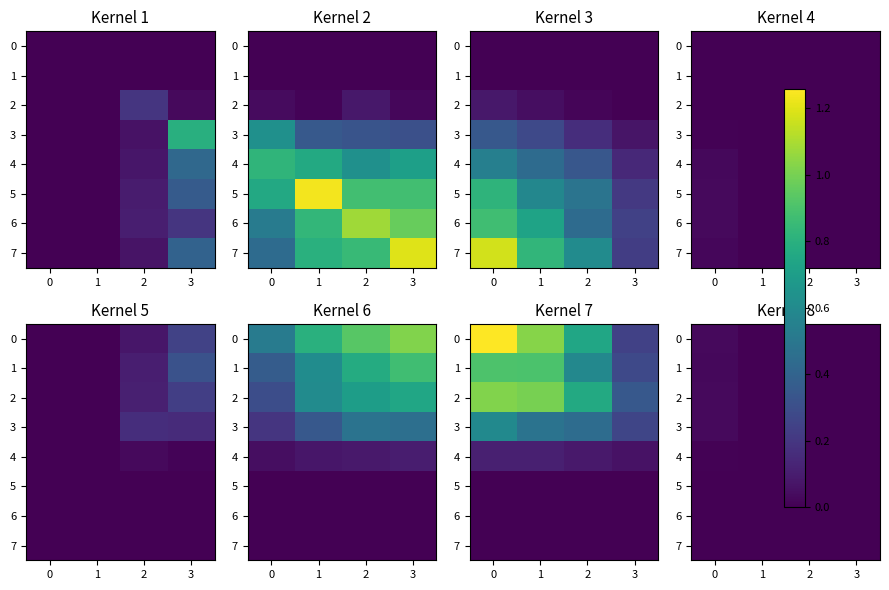

Which has a higher value, 2 or 3?

3